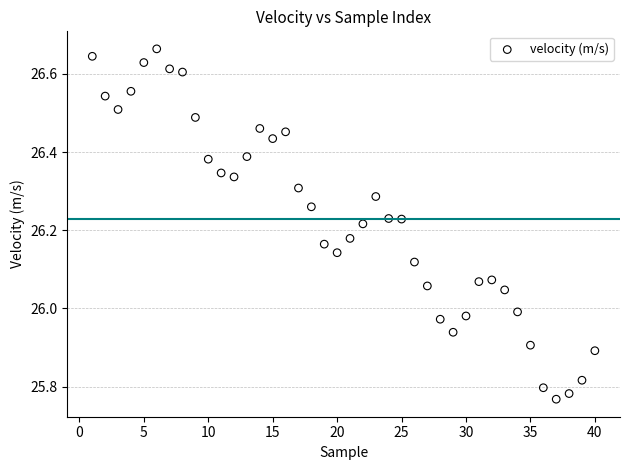

What is the range of Y values (max minus min)?

0.9